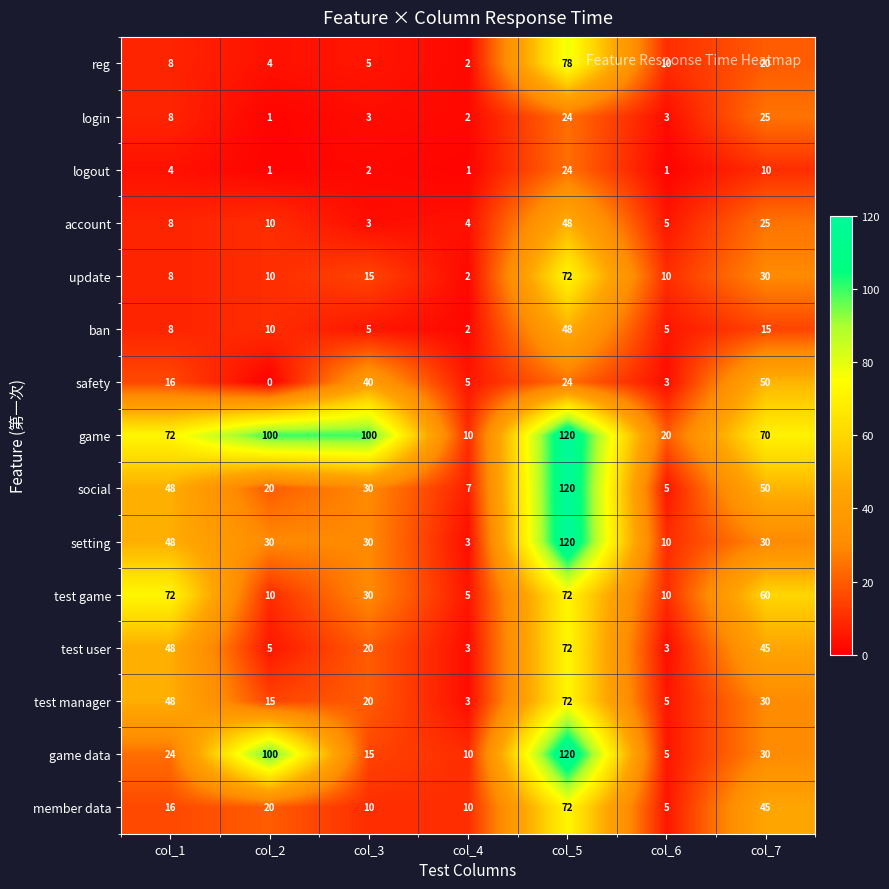

At which category is the sum across all series the highest?

col_5